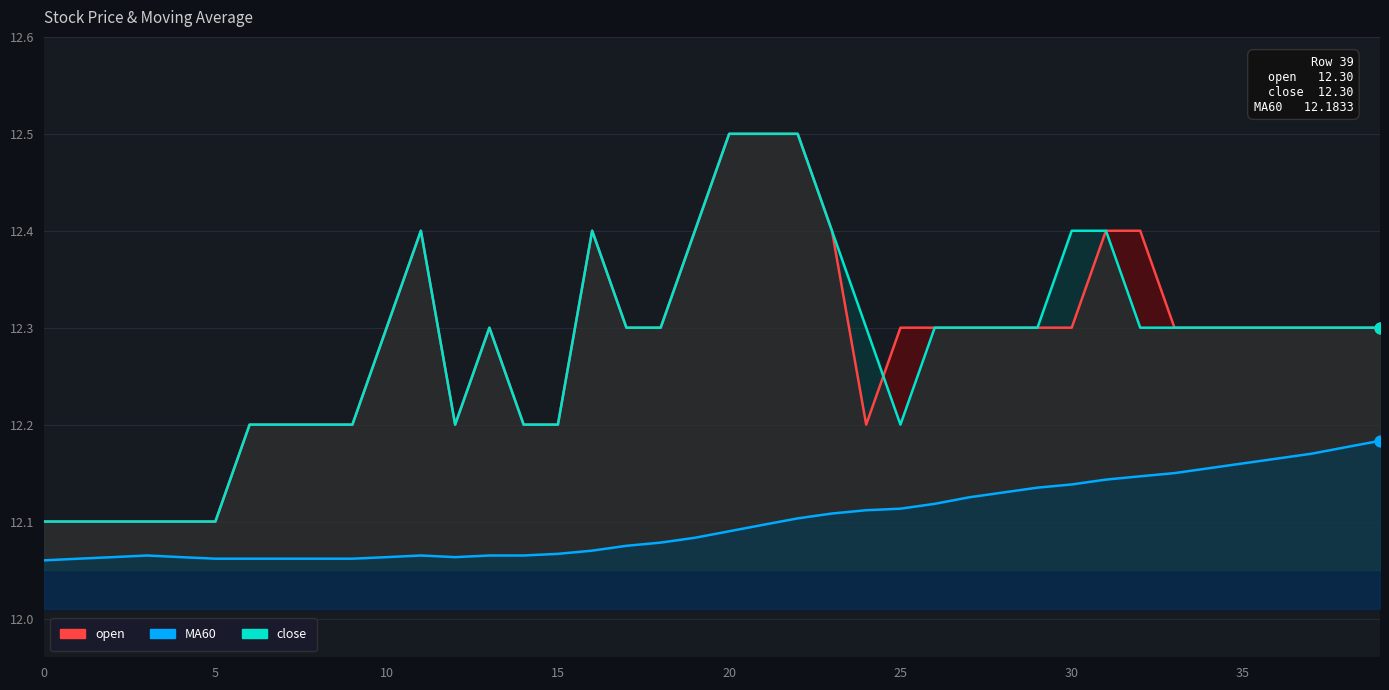

What are all the series names shown in the legend?

open, close, MA60